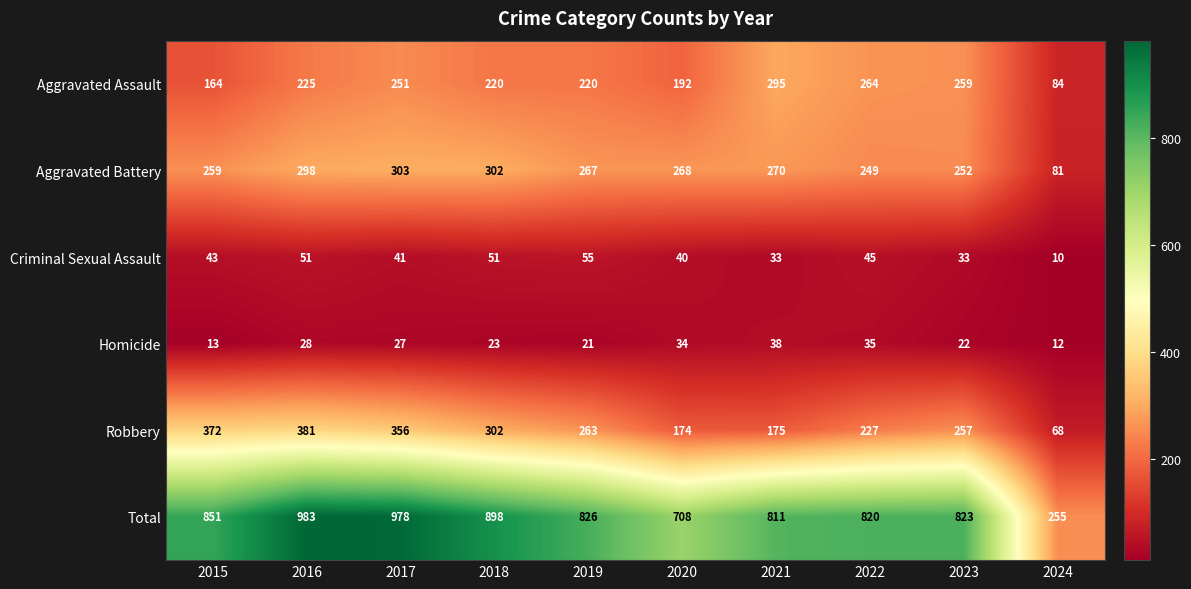

What is the average value of the Aggravated Battery series?

255